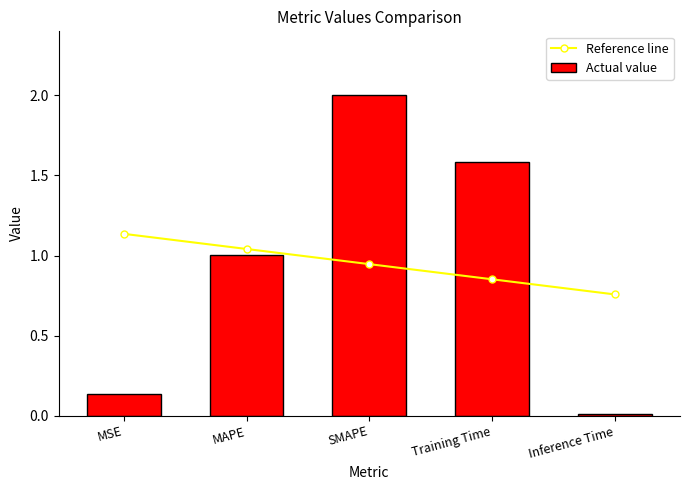

Count the number of categories in the chart.

5